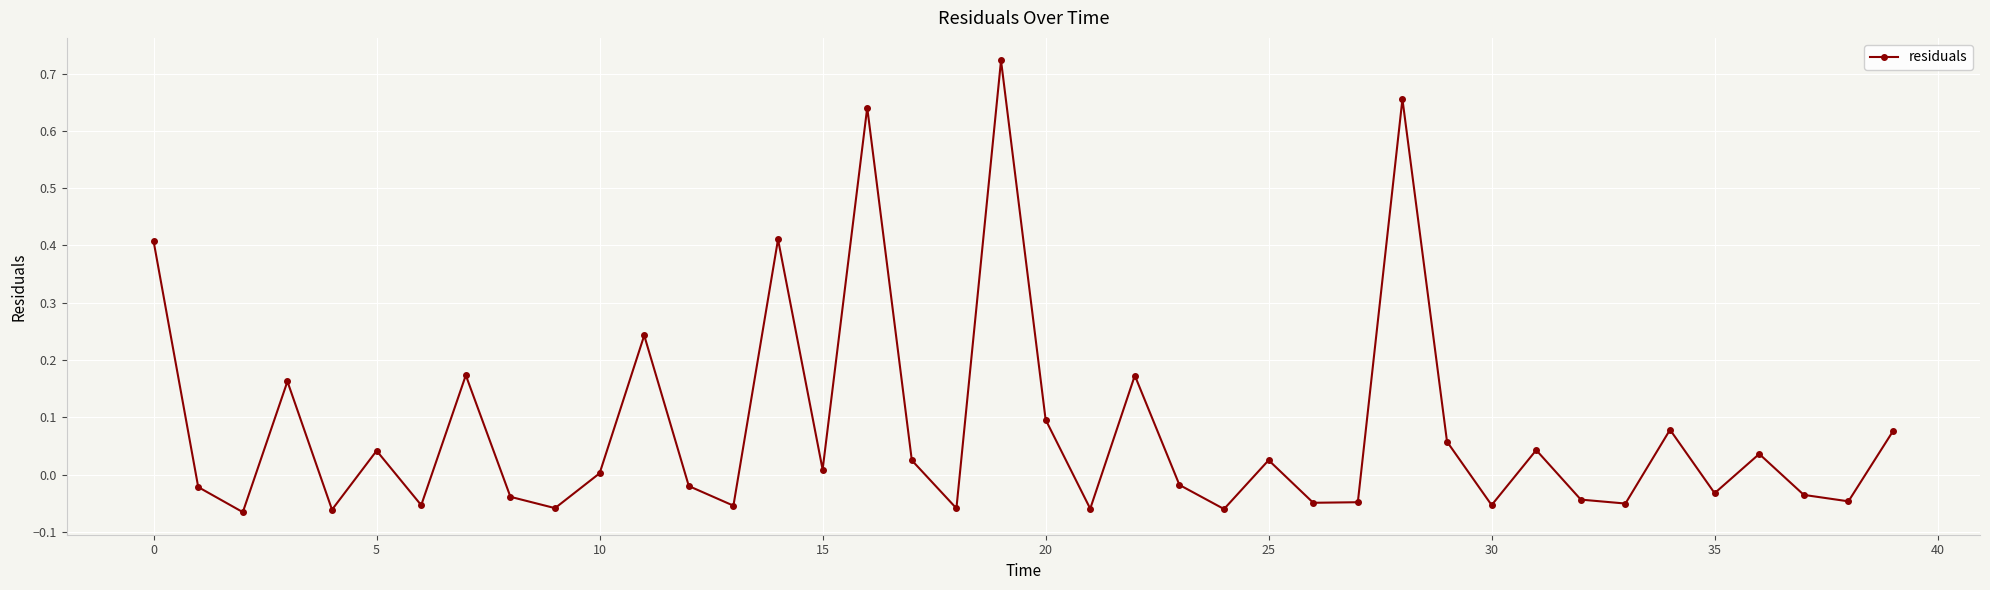

How many interior local valleys (lower than both neighbors) does the data have?

14